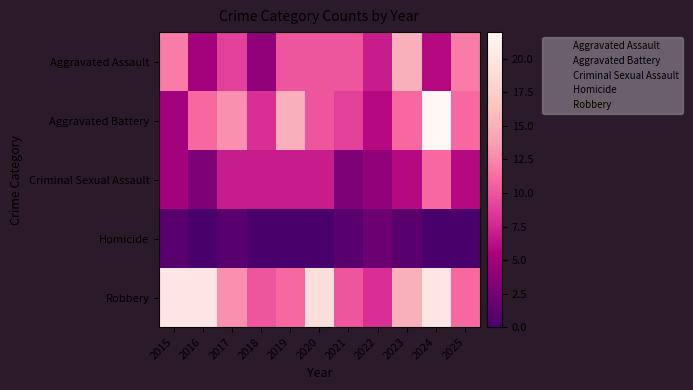

What is the greatest value displayed?

22